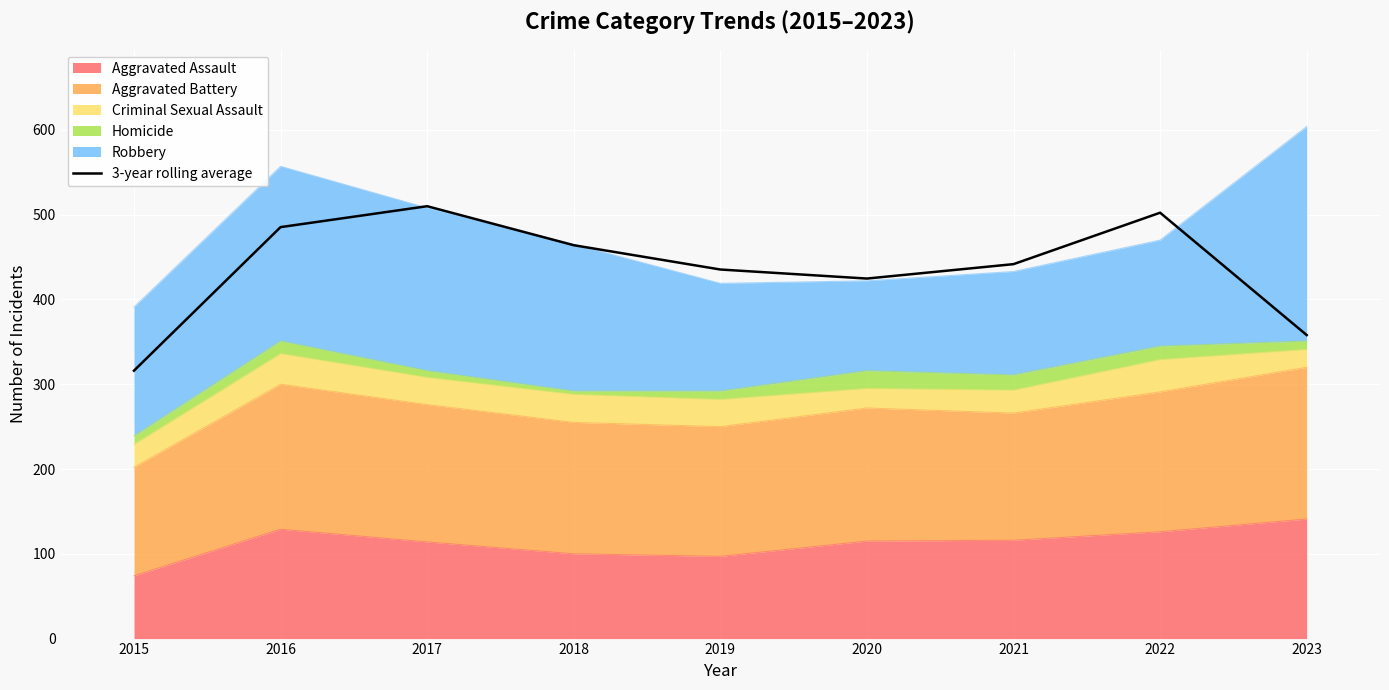

What is the value of the 5th point from the left?

435.3